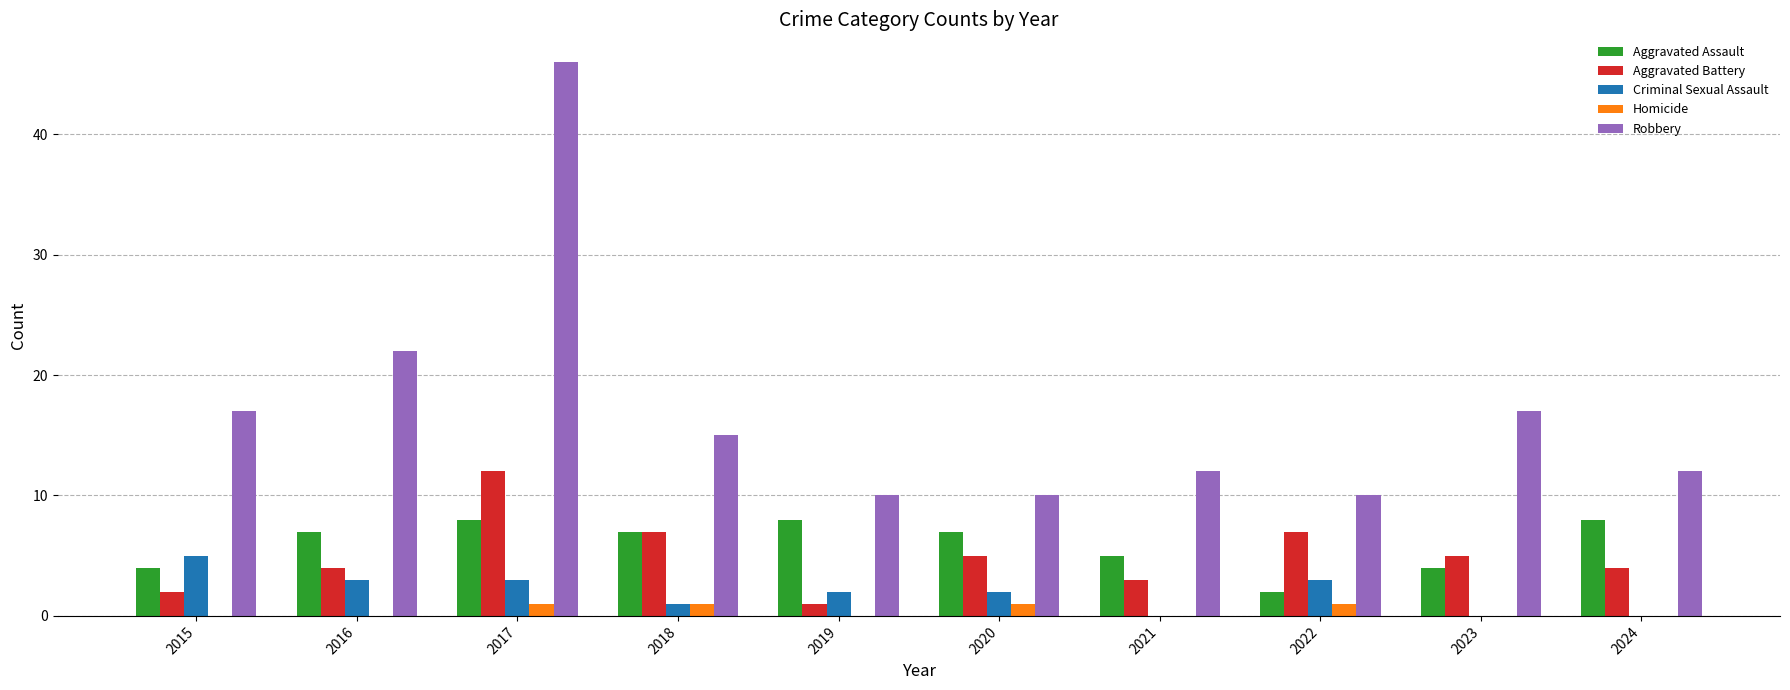

How many series are shown in this chart?

5